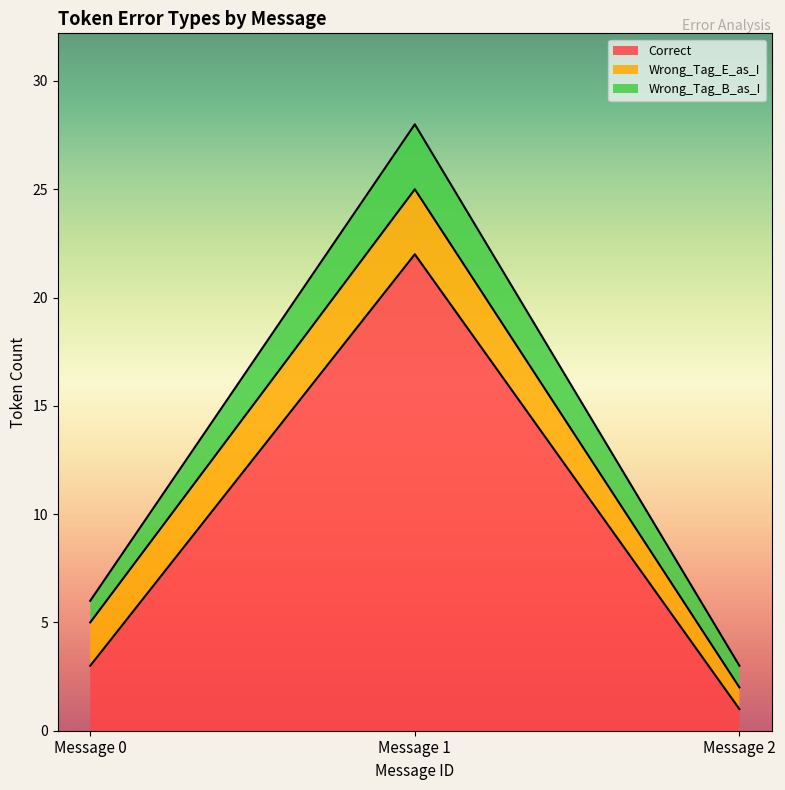

How many lines are shown in the chart?

3